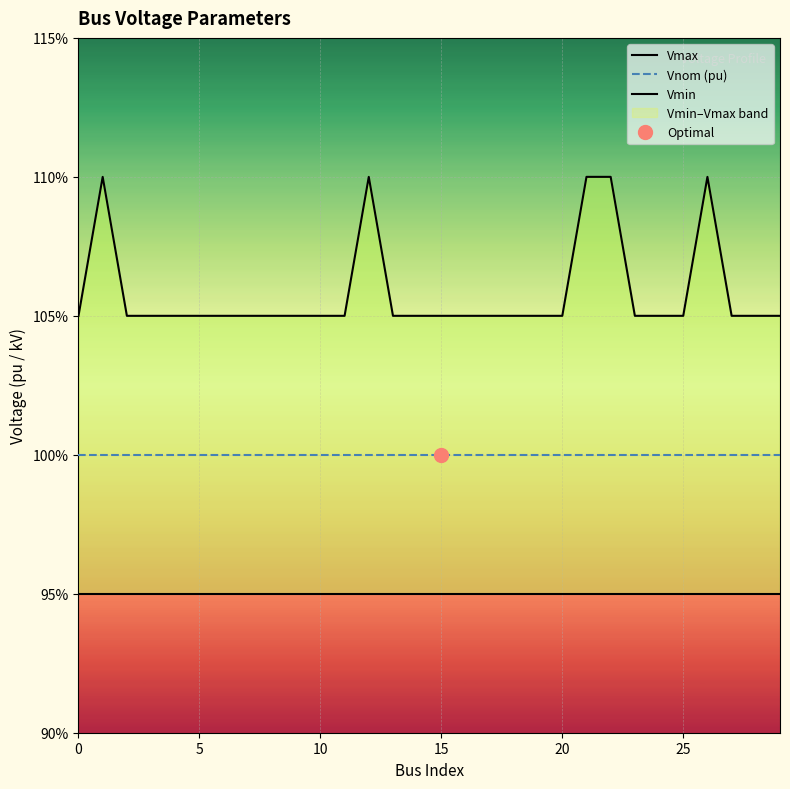

What is the value of the Vnom (pu) point at the 15th from the left?

1.0